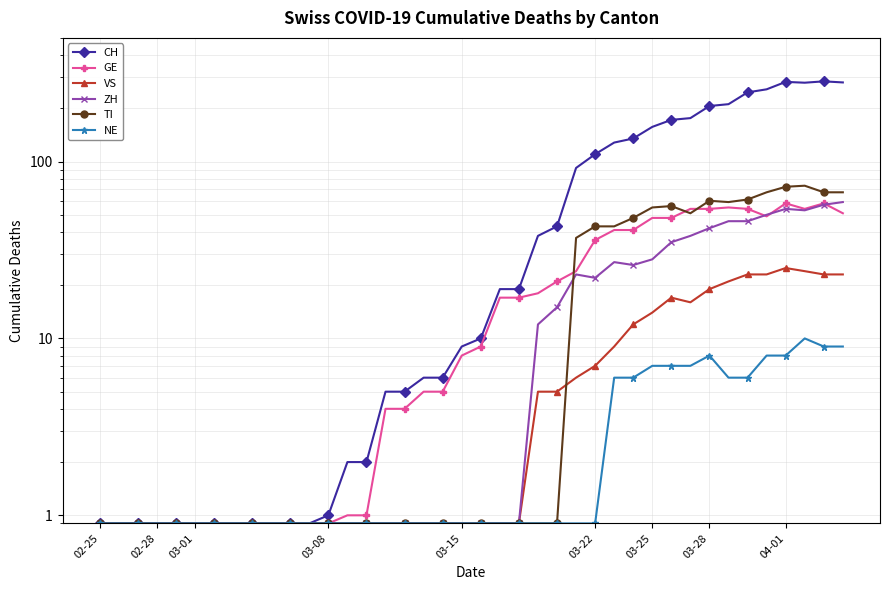

In CH, how many points are lower than both neighbors (excluding endpoints)?

1